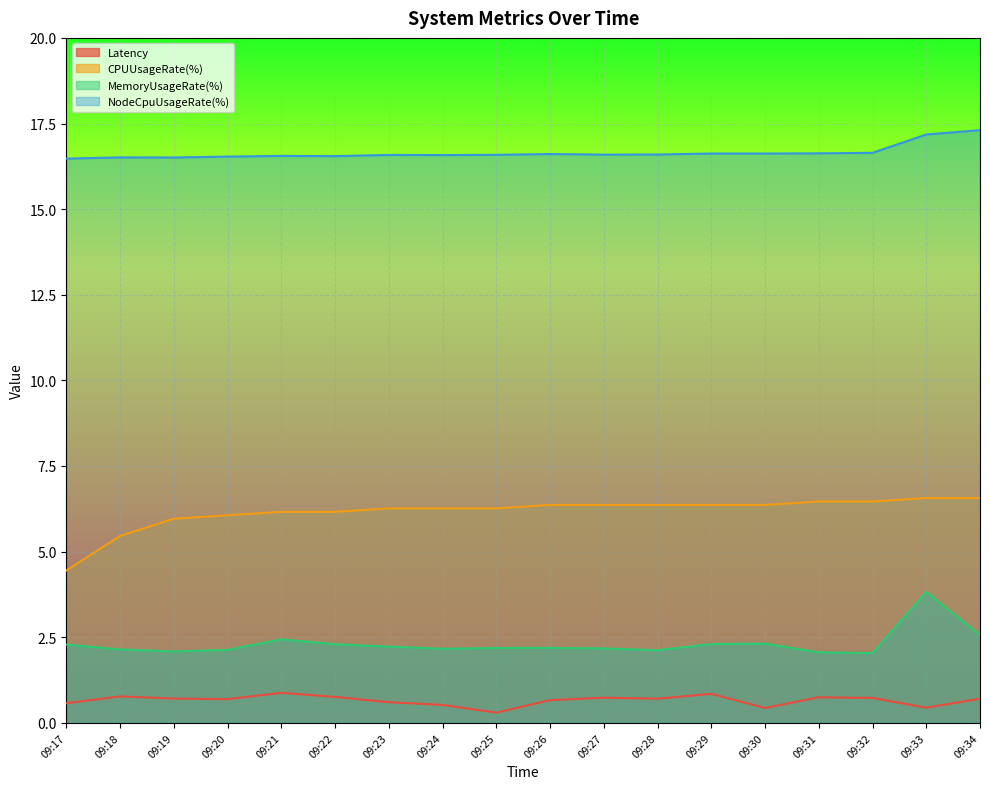

At 09:30, list the series in order from largest to smallest.

NodeCpuUsageRate(%), CPUUsageRate(%), MemoryUsageRate(%), Latency